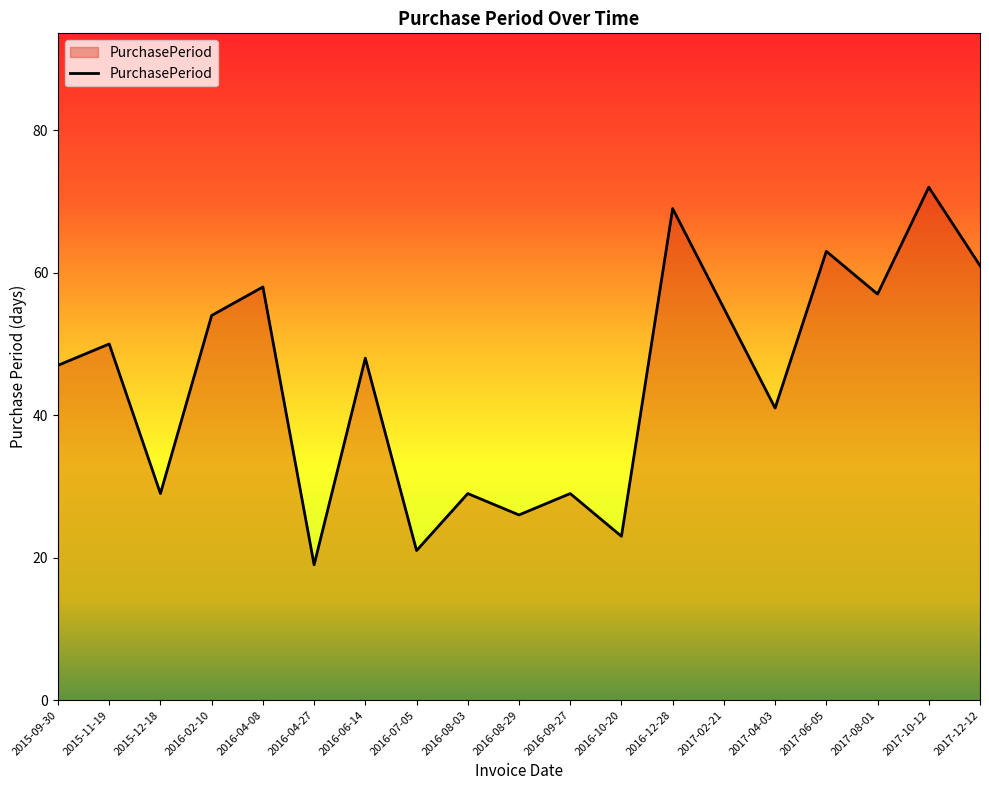

What position from the left is 2016-08-03?

9